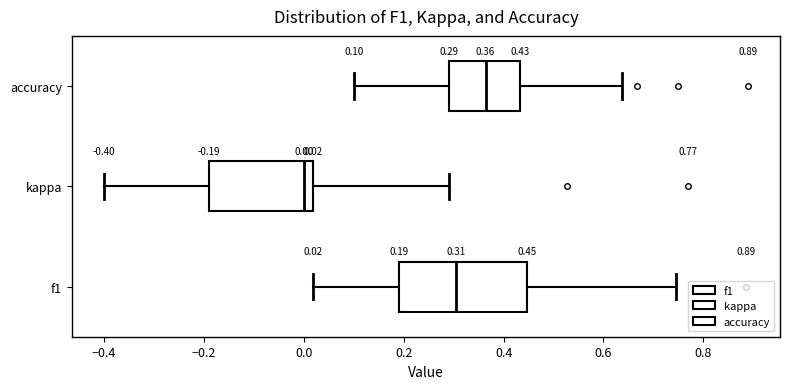

Which box has the furthest to the left median line?

kappa